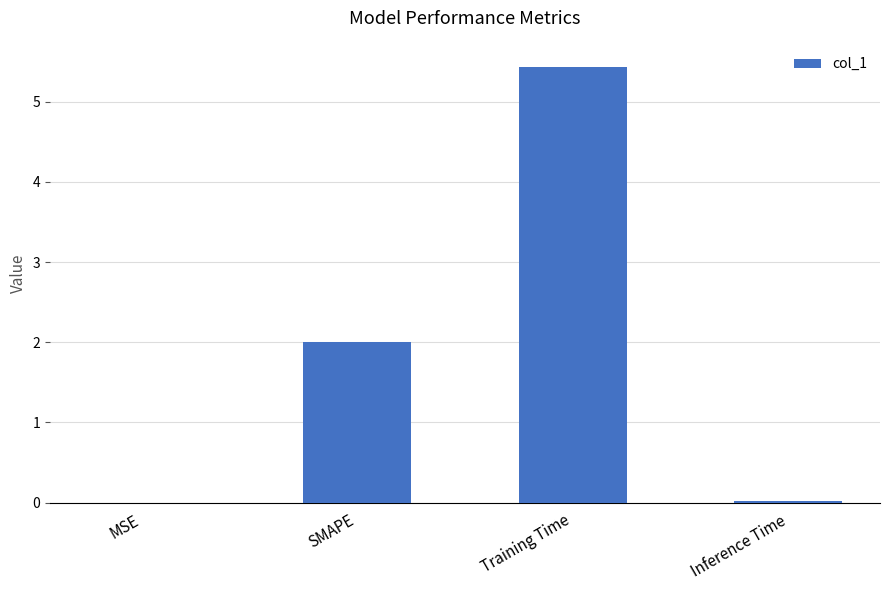

Between SMAPE and Inference Time, which is larger?

SMAPE